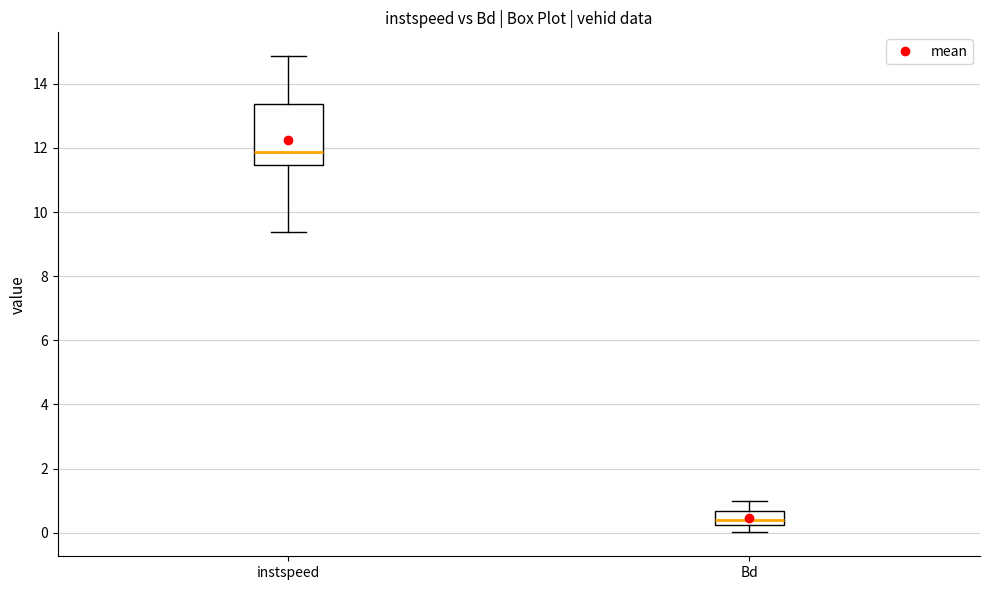

Where does the upper whisker of the box for Bd end on the y-axis? The values are not printed on the chart, so give them approximately, as read against the axis.

1.0